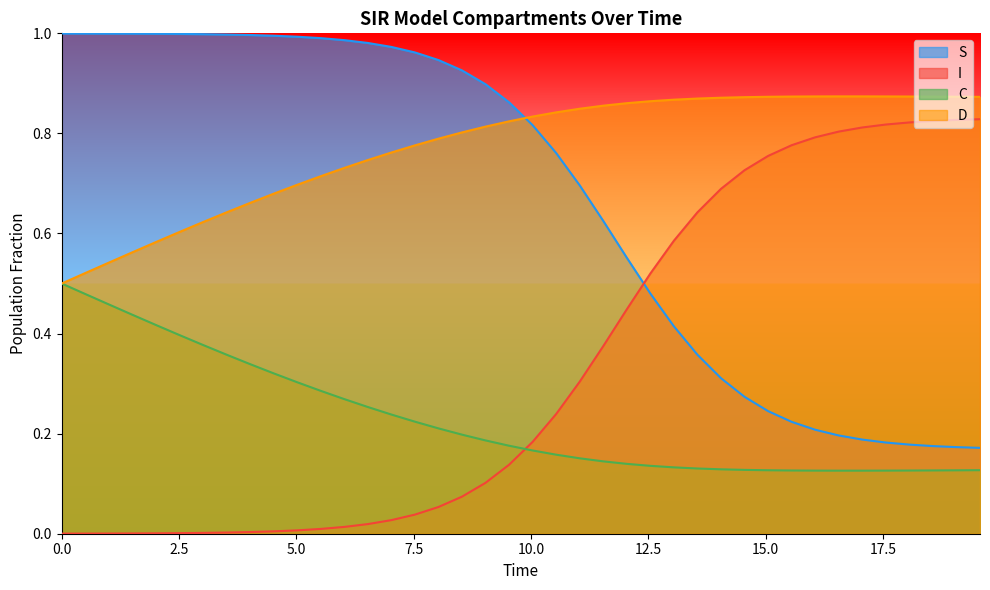

List the series in order of their overall mean, highest first.

D, S, I, C